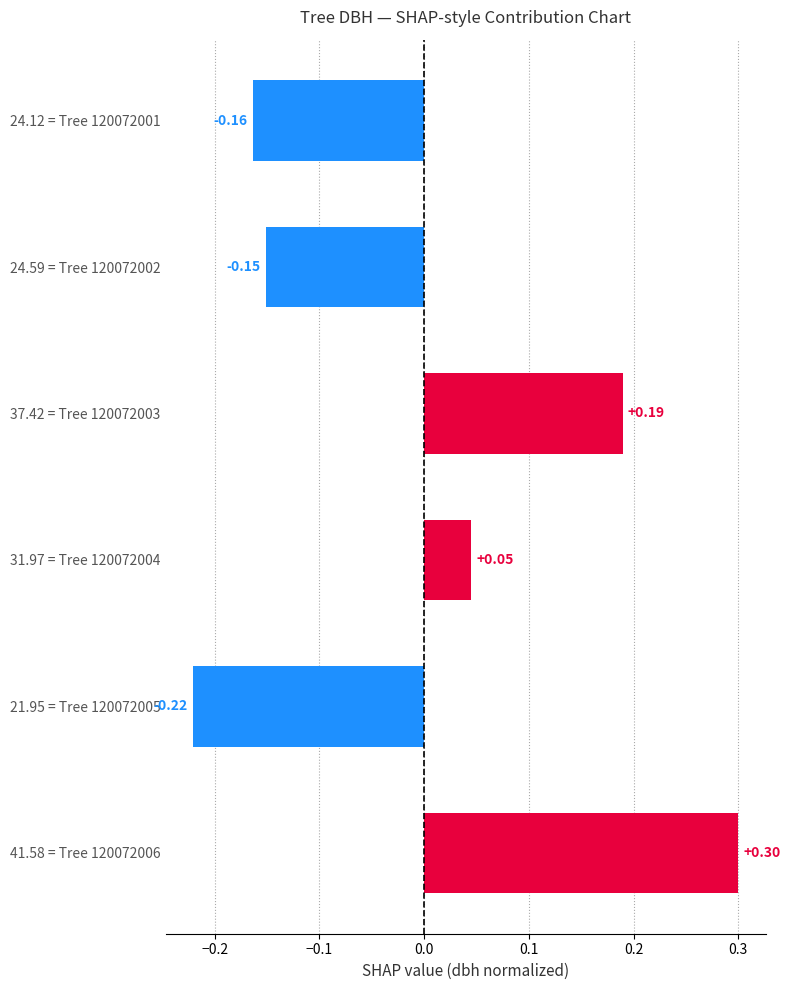

Rank the categories by value from highest to lowest.

41.58 = Tree 120072006, 37.42 = Tree 120072003, 31.97 = Tree 120072004, 24.59 = Tree 120072002, 24.12 = Tree 120072001, 21.95 = Tree 120072005